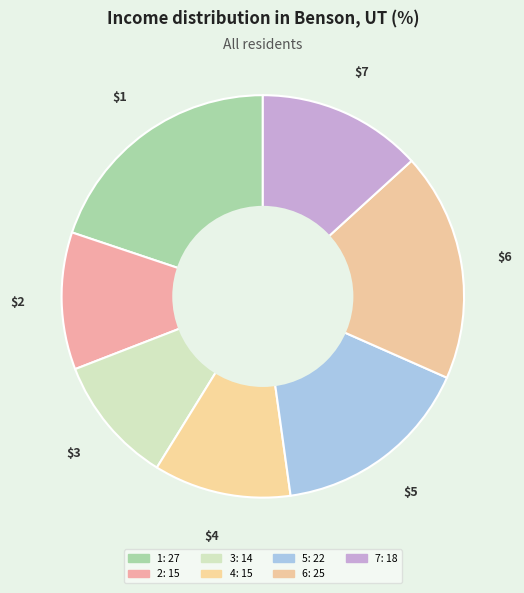

Which slice is the smallest?

3